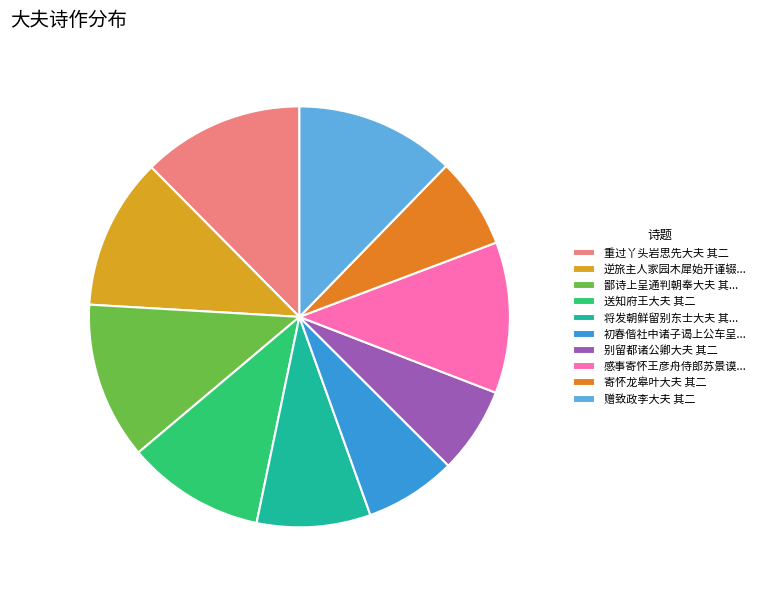

Is there a majority slice in this chart?

No